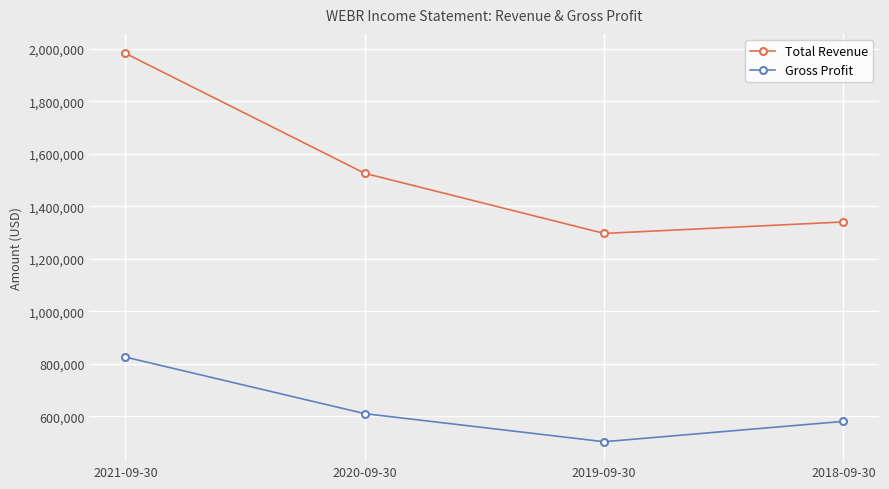

True or false: Gross Profit has a value of 609700 at 2020-09-30.

True